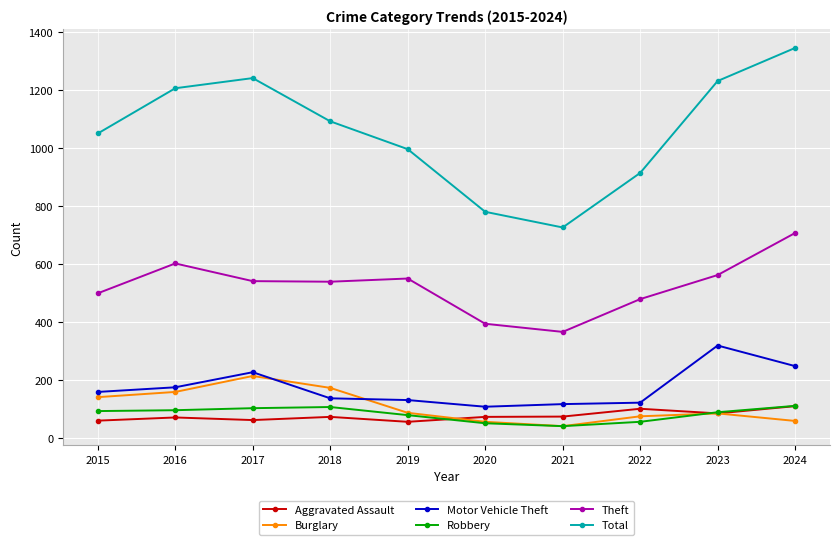

True or false: Burglary has a value of 173 at 2018.

True